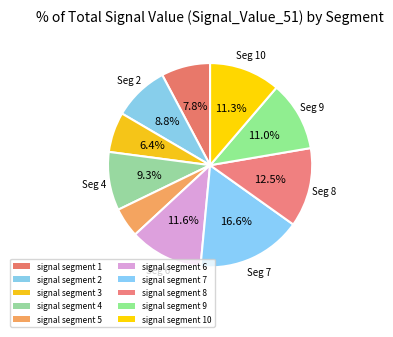

To the nearest percent, what is the difference between the largest and smallest slice percentages?

12%